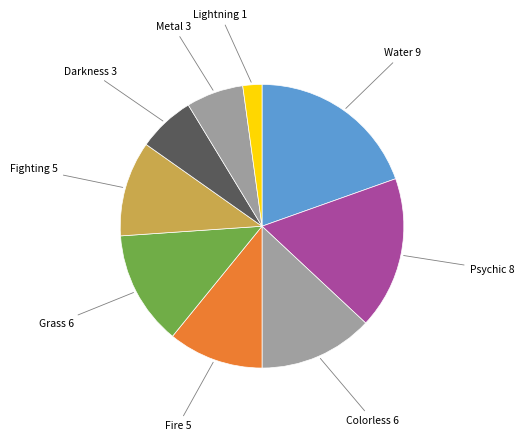

What is the ratio of the value at Colorless to the value at Fire?

1.2